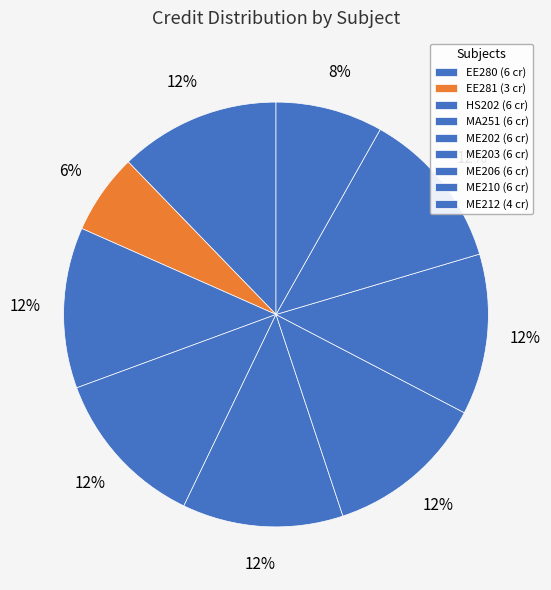

Count the number of slices in the pie.

9